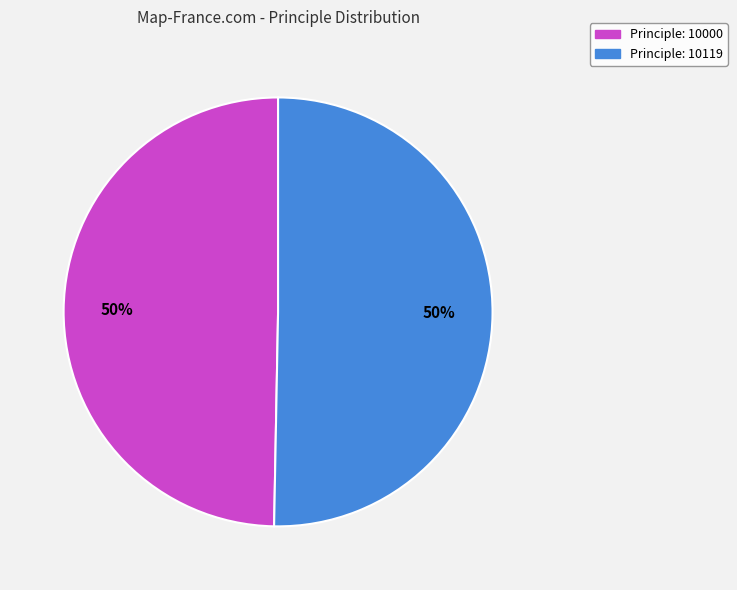

To the nearest percent, what percentage of the pie is Principle: 10000?

50%